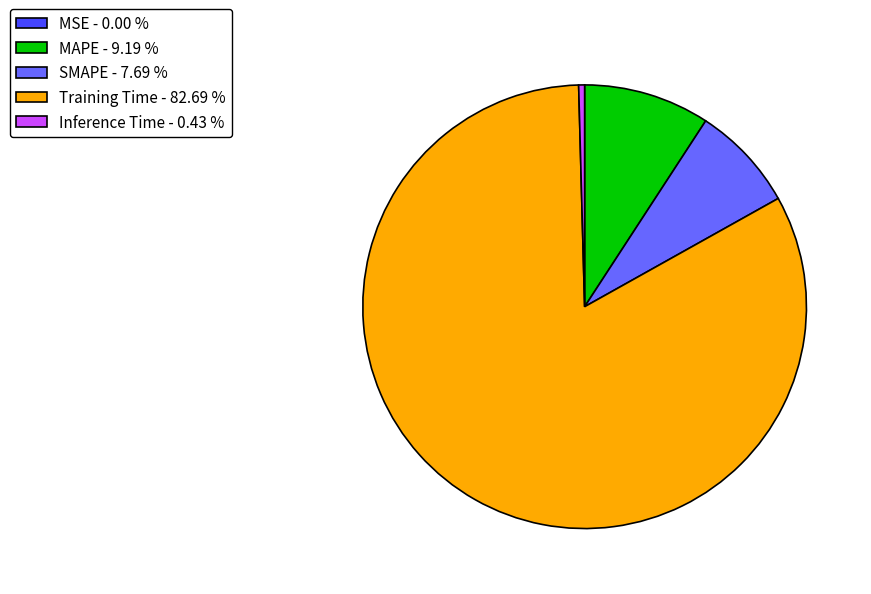

Is Training Time - 82.69 % the majority of the pie?

Yes